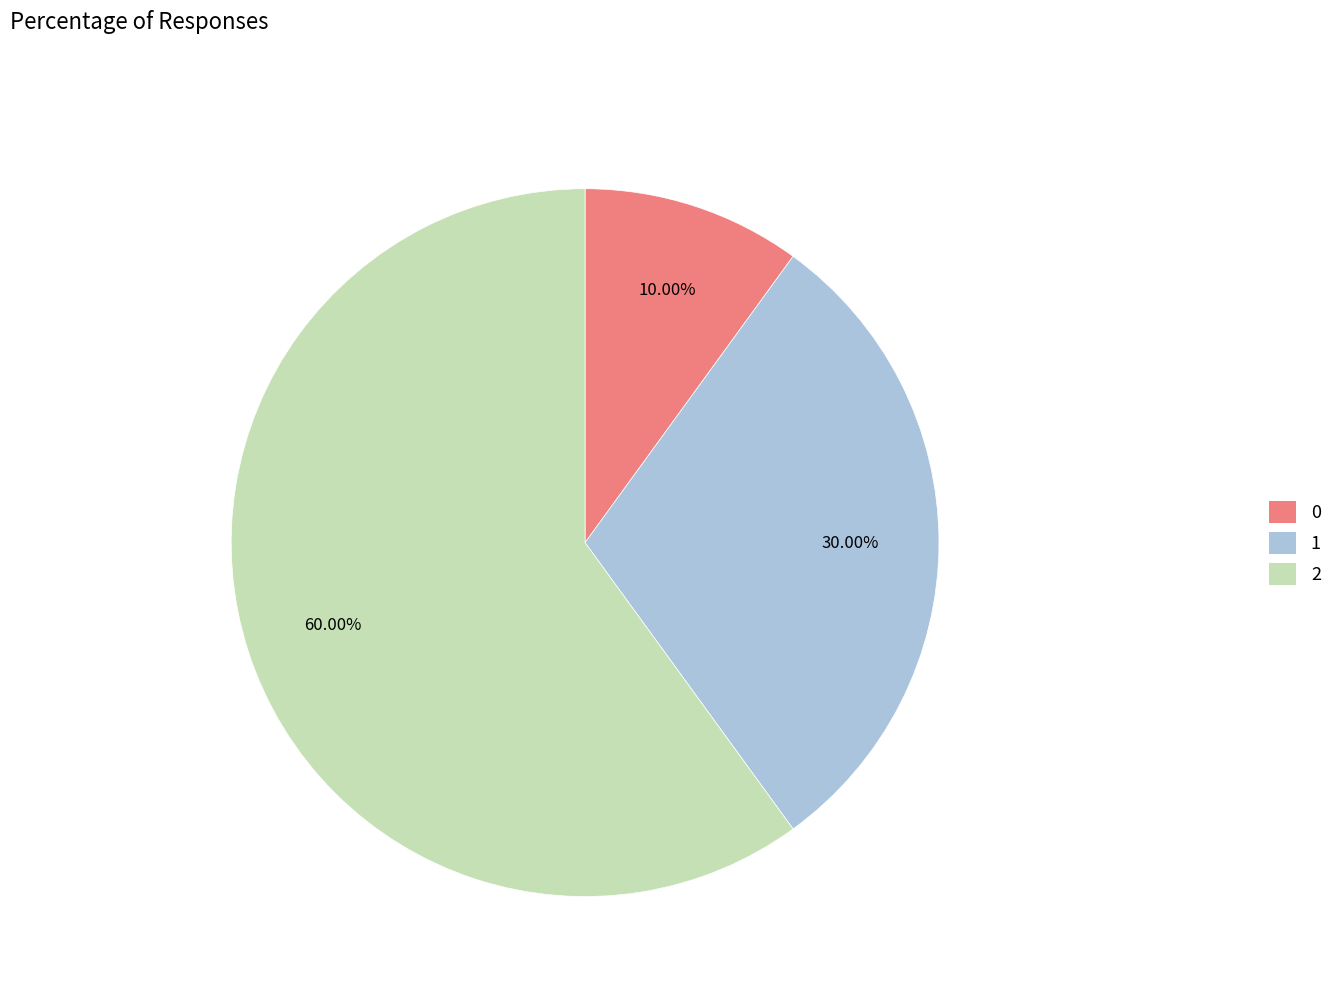

Does any single category account for the majority?

Yes